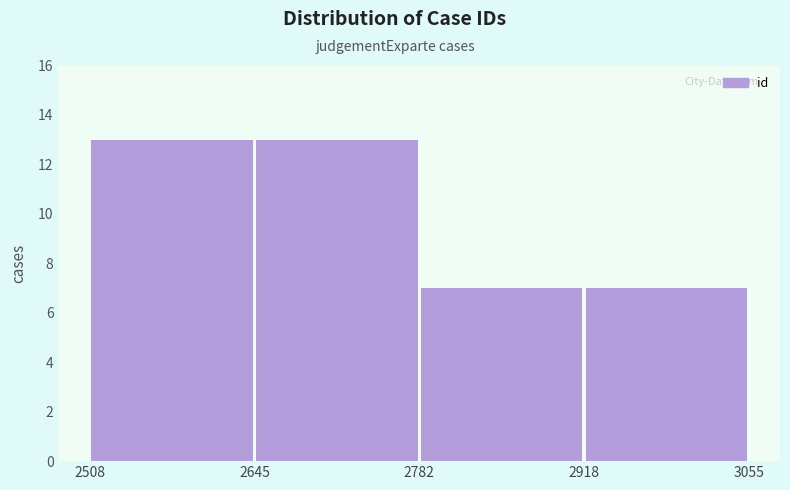

Reading left to right, transcribe this chart: for each bar, give the range it covers on the x-axis and its height. The values are not printed on the chart, so give them approximately, as read against the axis.

2508 to 2645: 13
2645 to 2782: 13
2782 to 2918: 7
2918 to 3055: 7